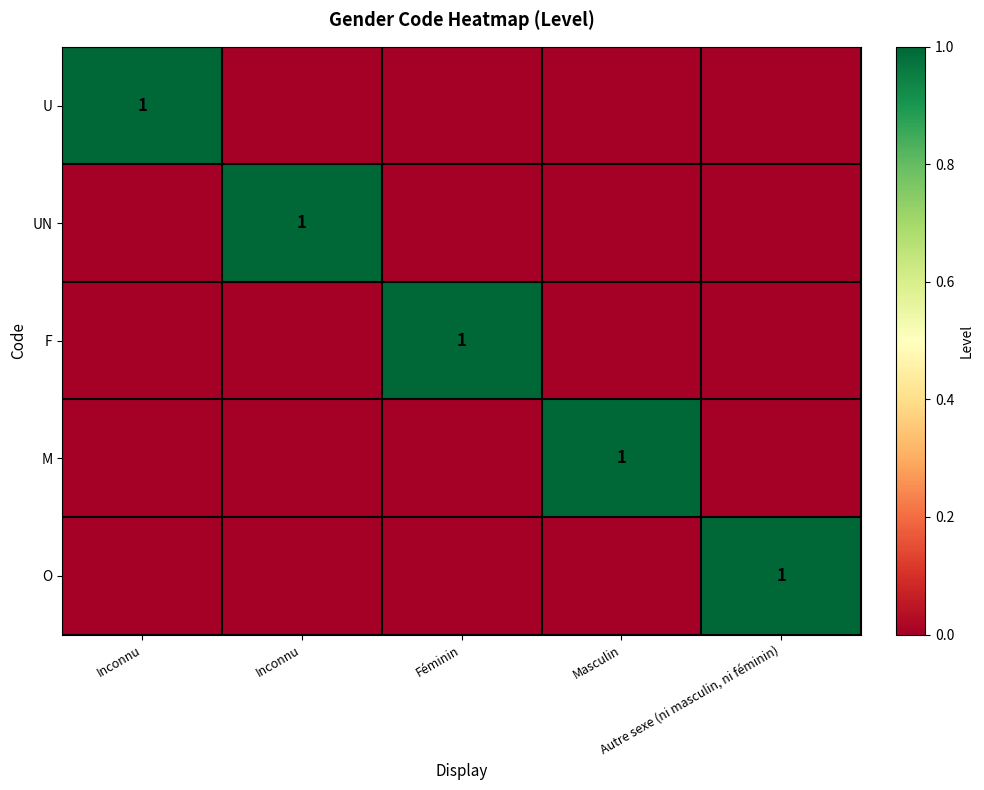

At which category does the chart reach its minimum across all series?

Inconnu